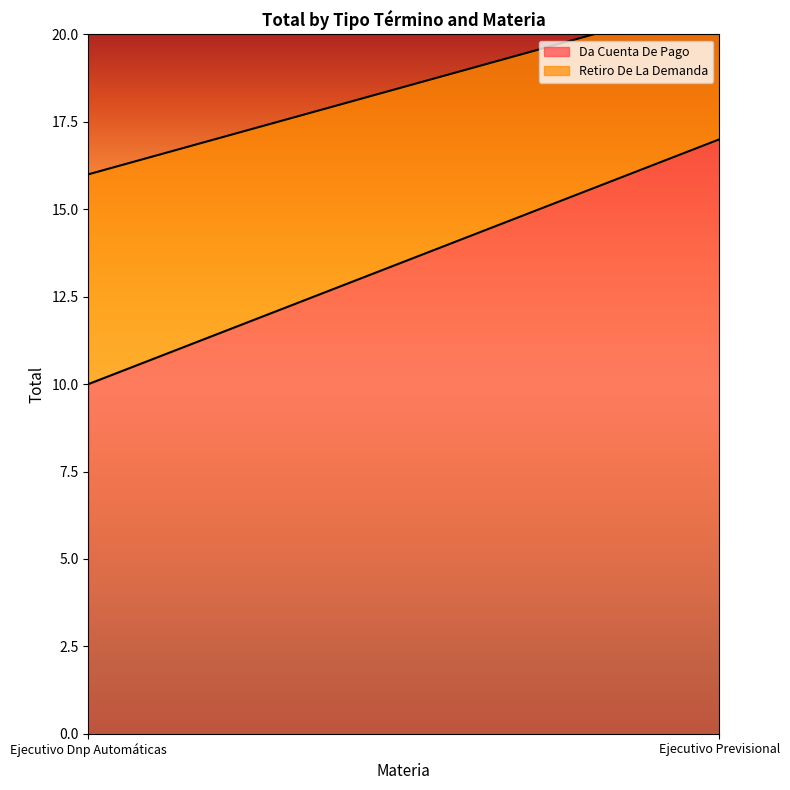

Count the Da Cuenta De Pago values in the range 10 to 17.

2